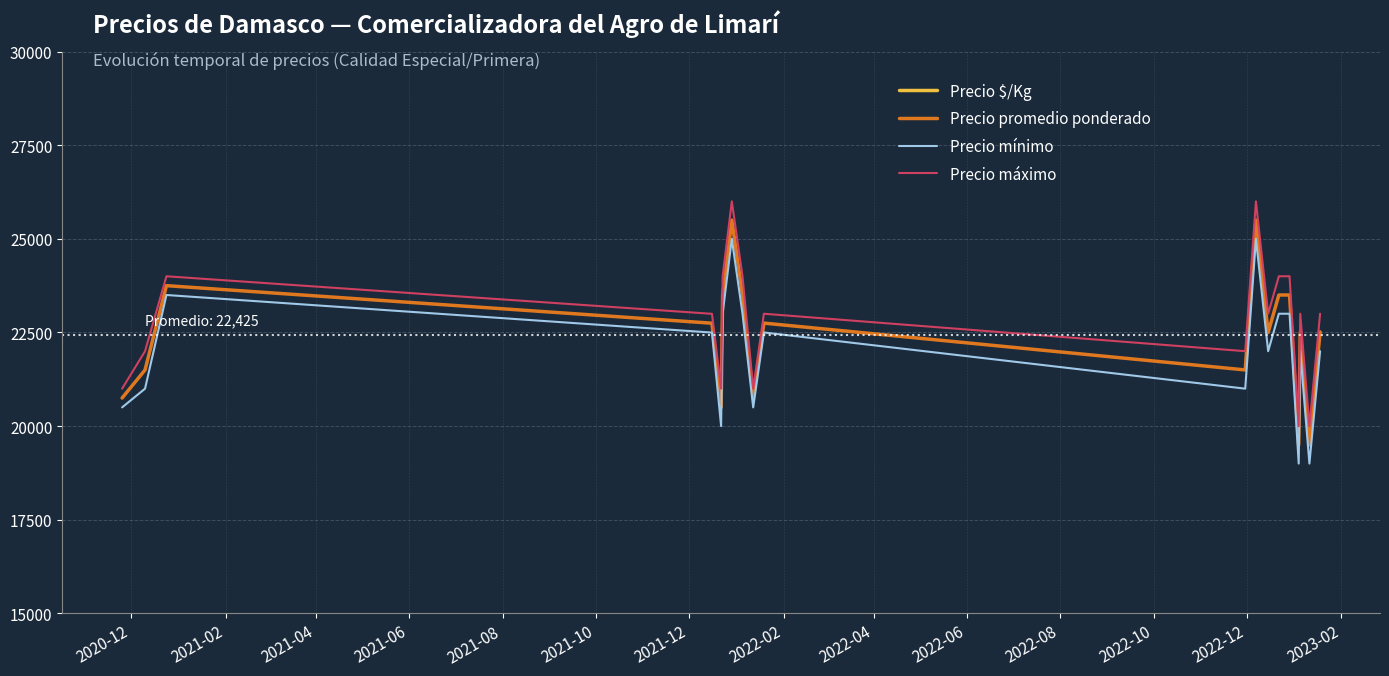

What is the smallest value displayed?

1139